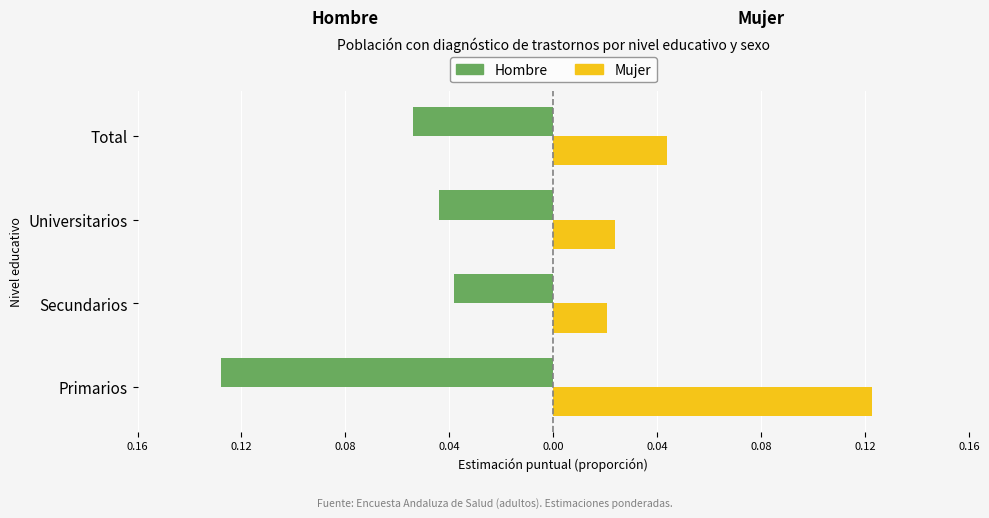

What is the greatest value displayed?

0.1